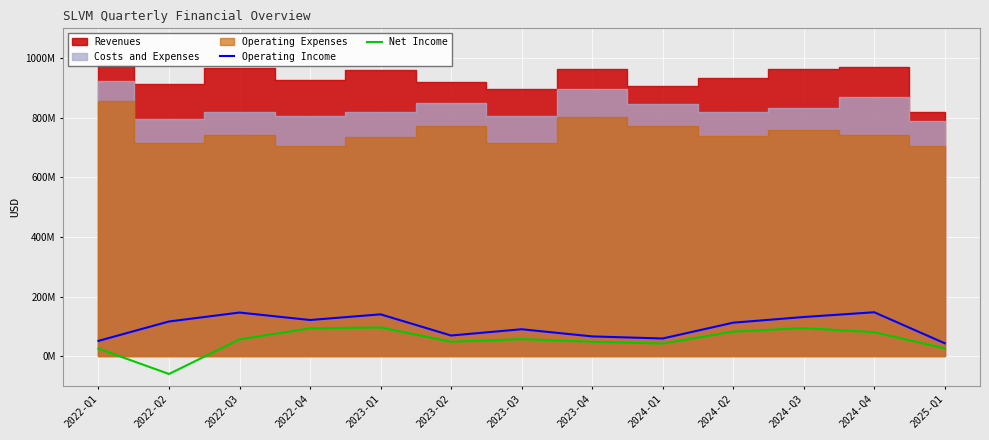

The Net Income series shows 26000000 at 2022-Q1. True or false?

True